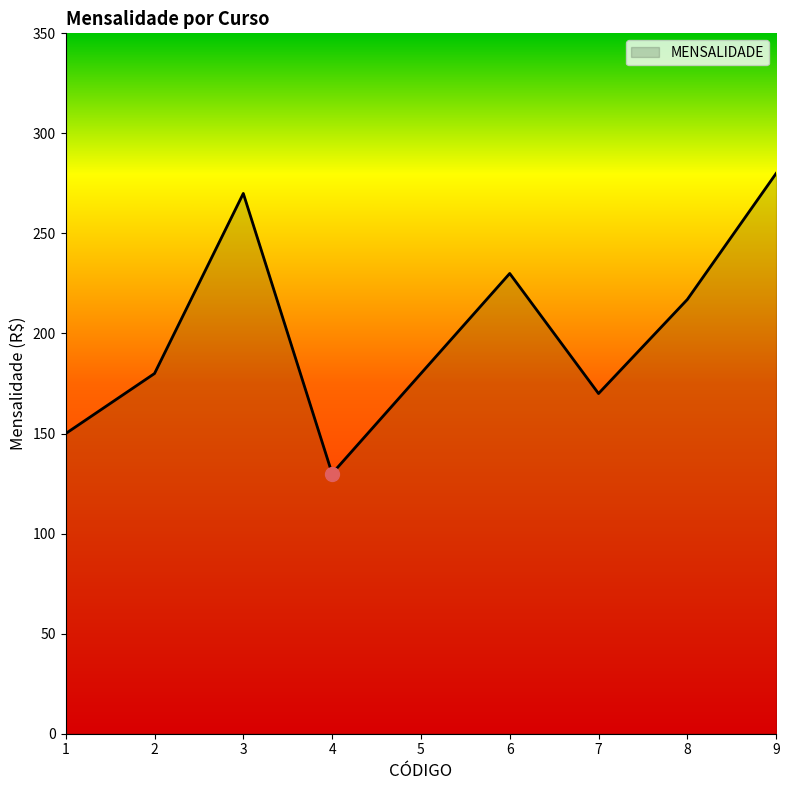

True or false: the data shows 70 at 1.

False